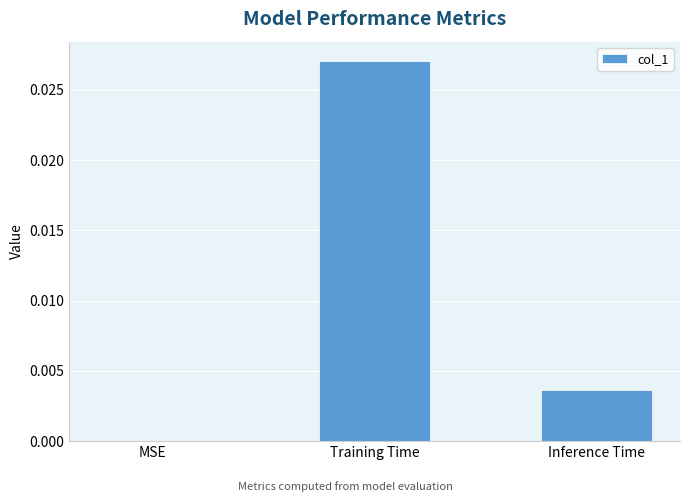

At which category does the chart reach its peak across all series?

Training Time